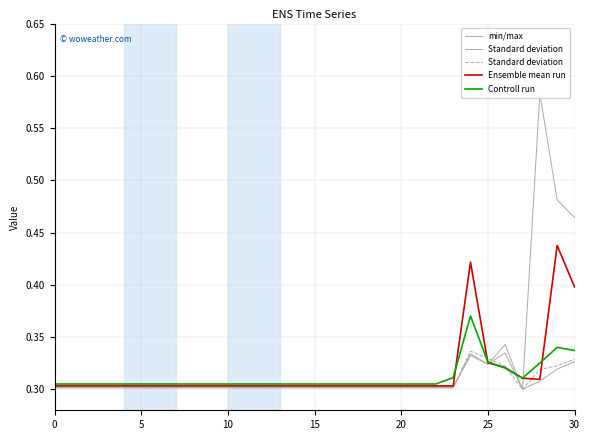

Is the value of min/max at 25 greater than the value of Standard deviation at 27?

Yes